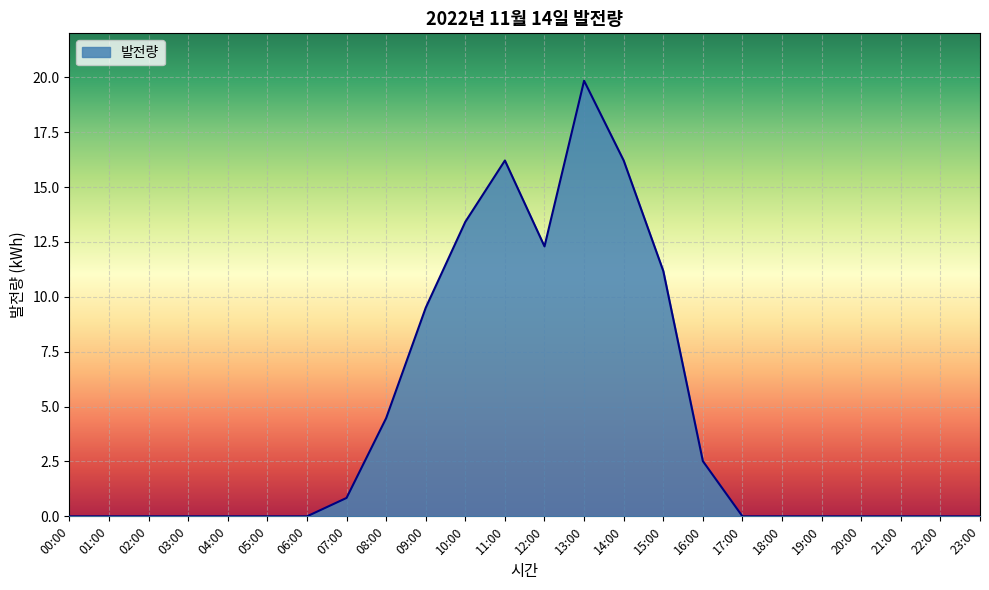

How many lines are shown in the chart?

1